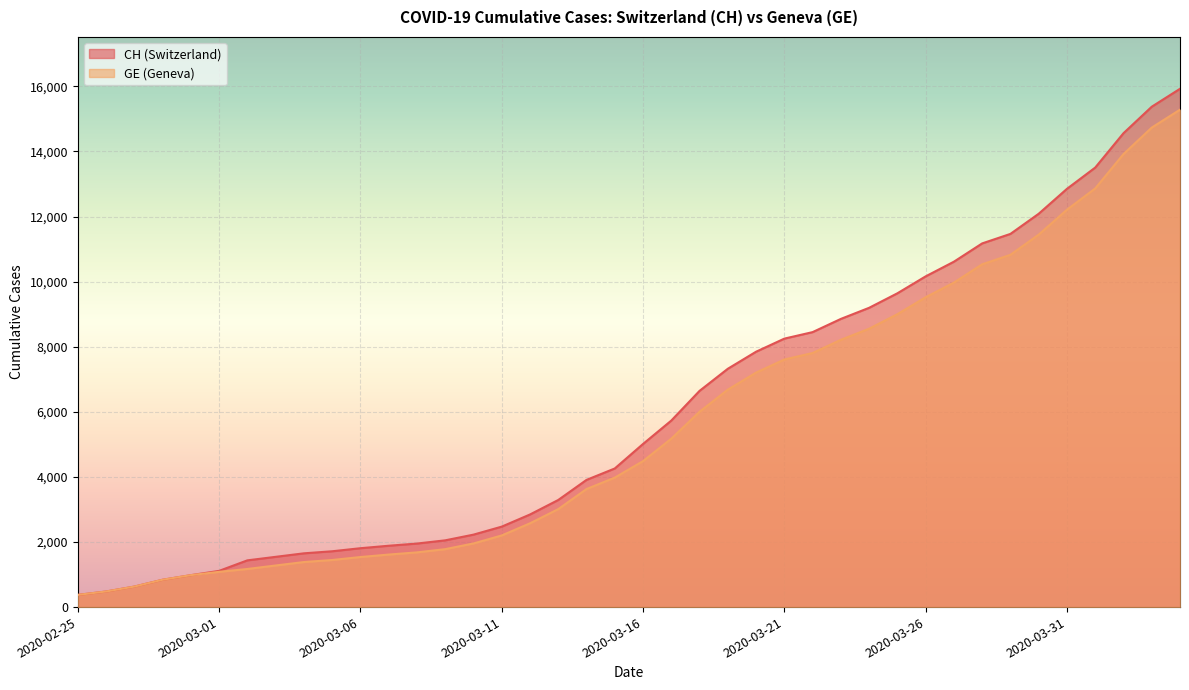

The CH series shows 9196 at 2020-03-24. True or false?

True